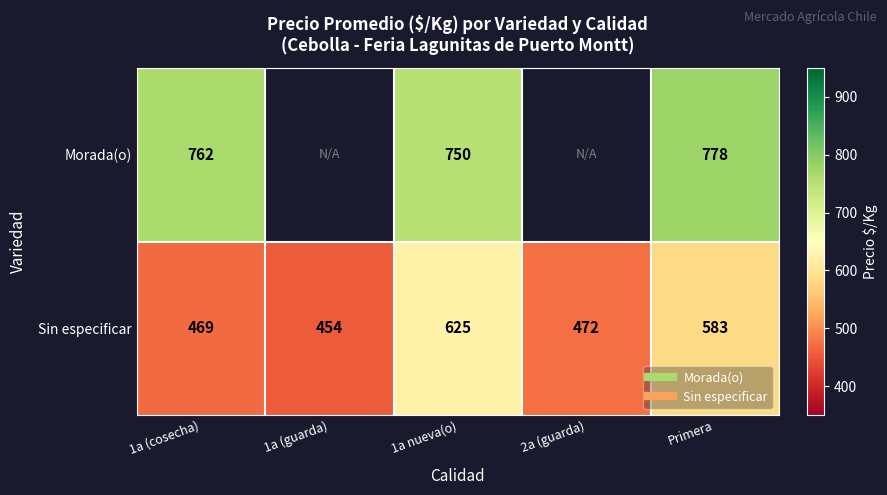

What is the difference between the Sin especificar values at Primera and 1a (guarda)?

128.4